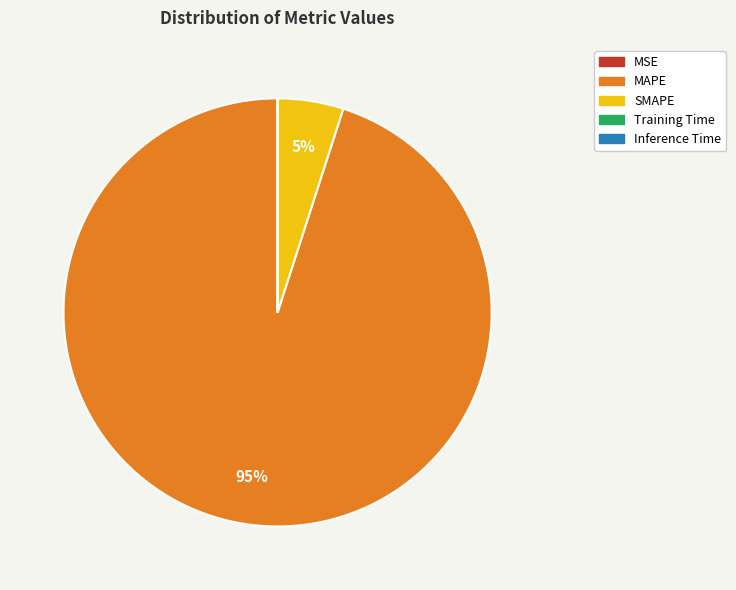

To the nearest percent, what percentage of the pie is SMAPE?

5%